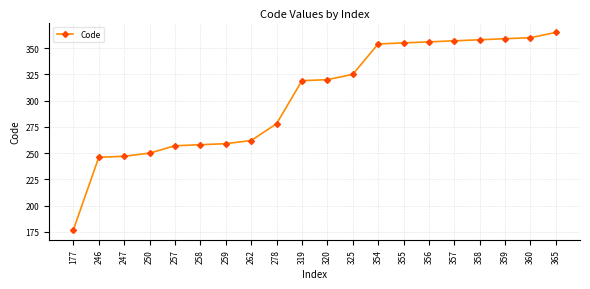

Approximately how many times larger is the value at 359 compared to 246?

1.5